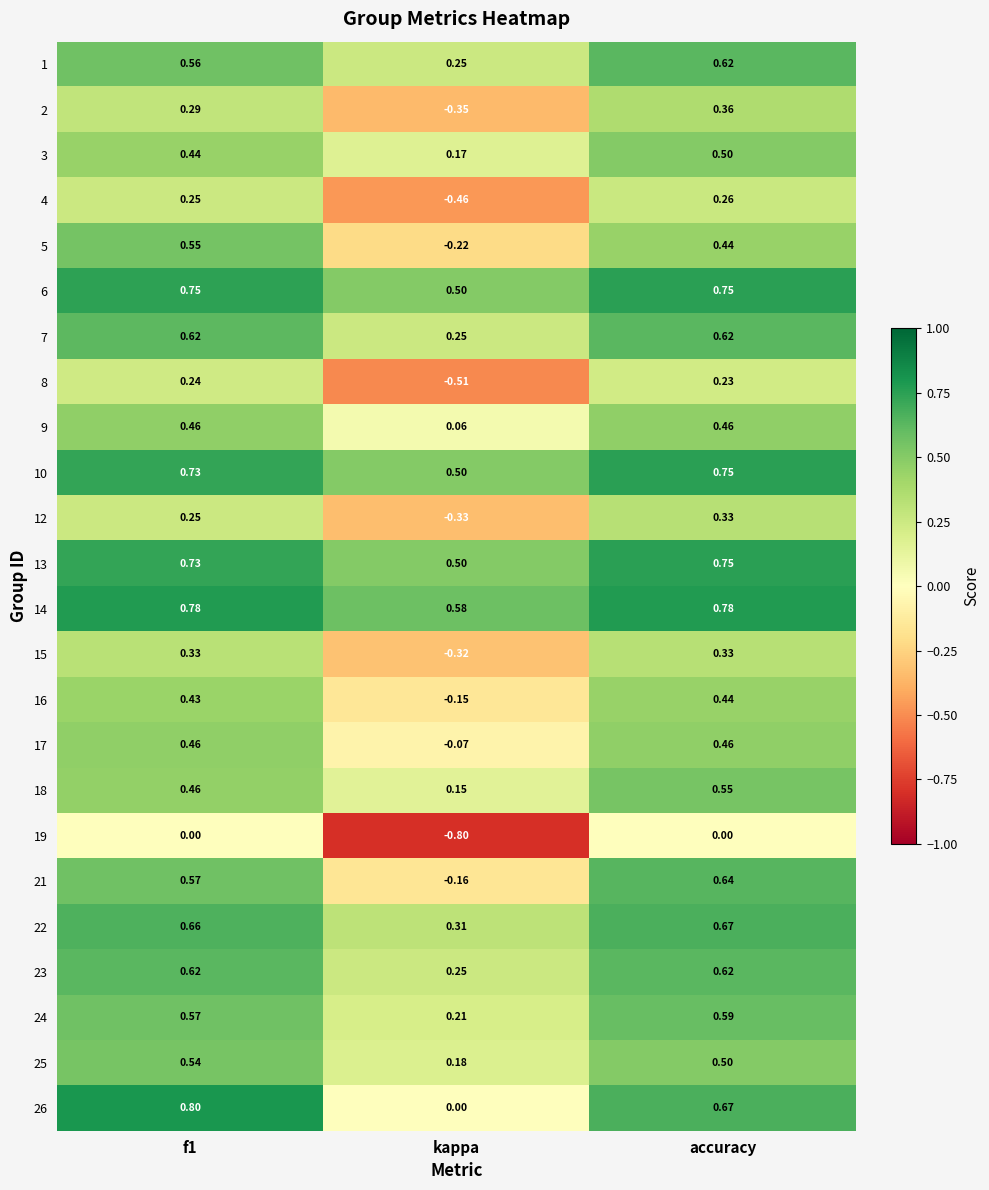

At which category does the chart reach its minimum across all series?

kappa